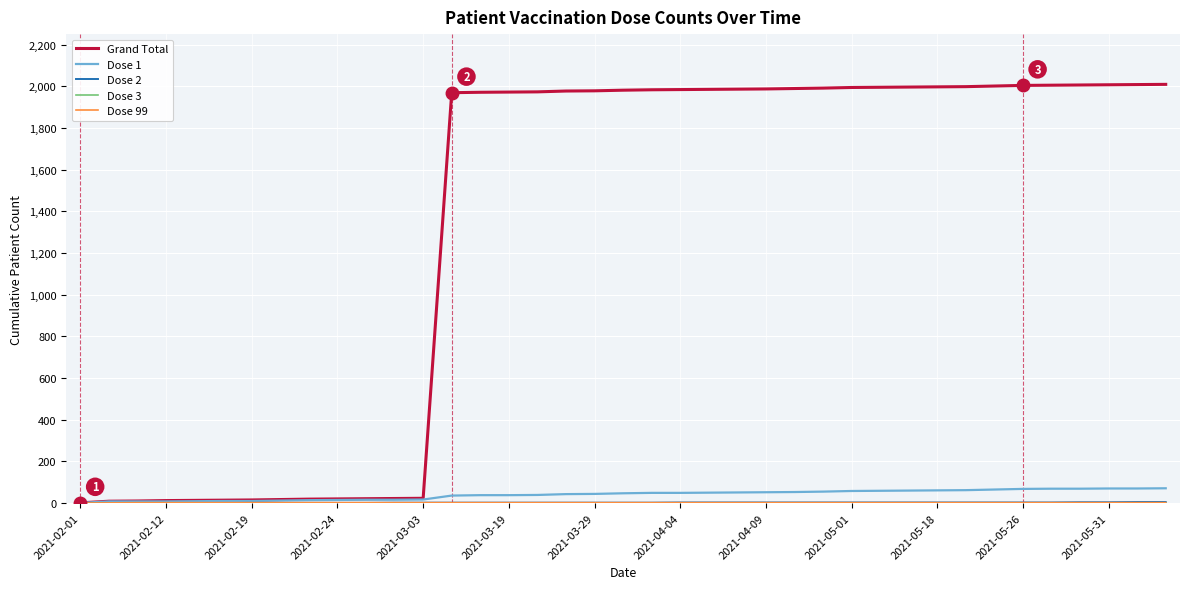

How many lines are shown in the chart?

5